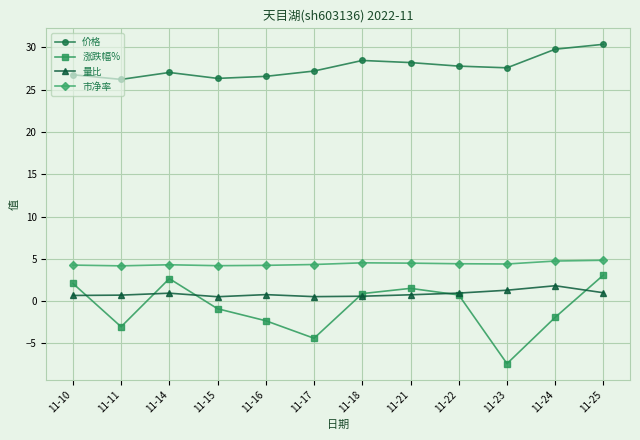

The value of 涨跌幅% at 11-18 is 0.9. True or false?

True